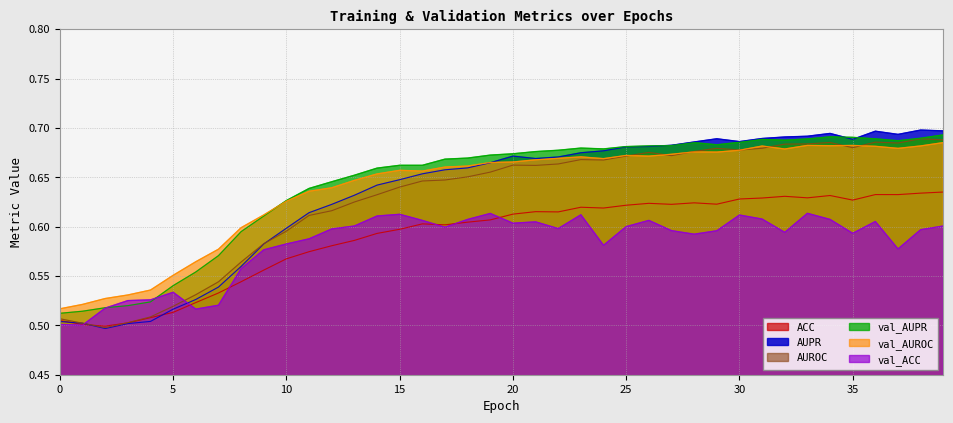

At how many categories does at least one series exceed 0?

40